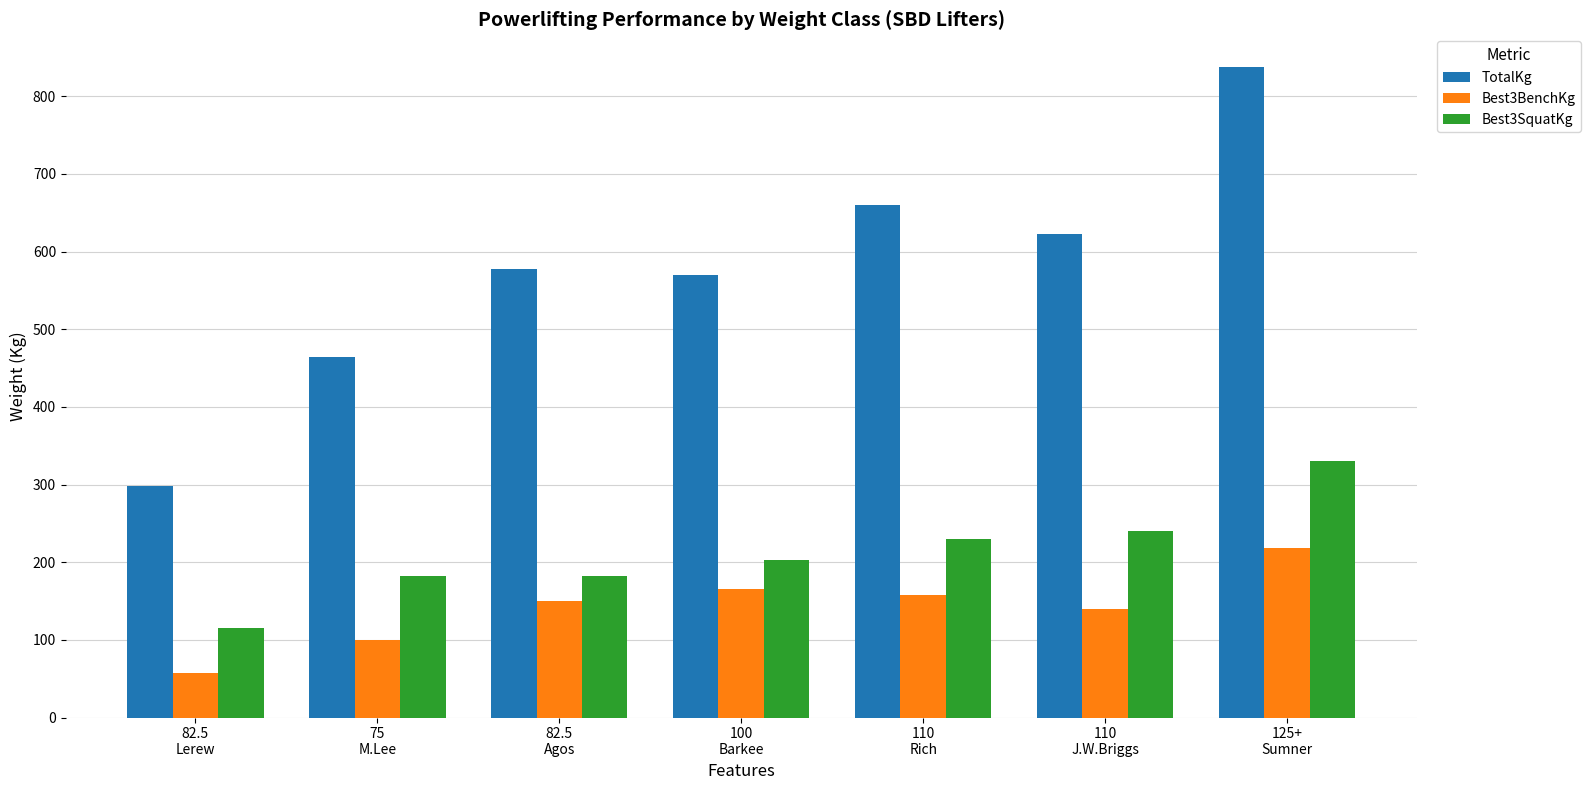

Rank the series by their maximum value, from highest to lowest.

TotalKg, Best3SquatKg, Best3BenchKg